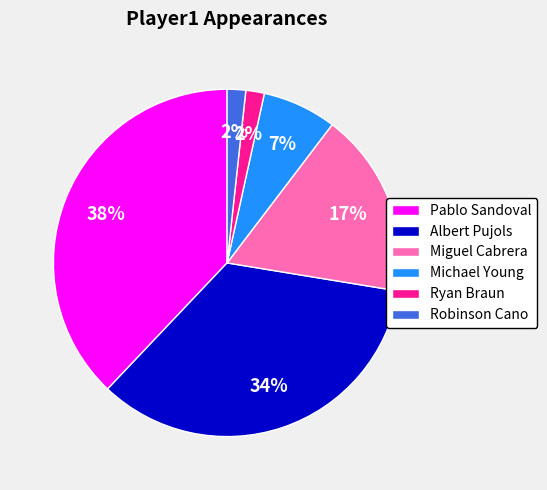

How many segments does this pie chart have?

6